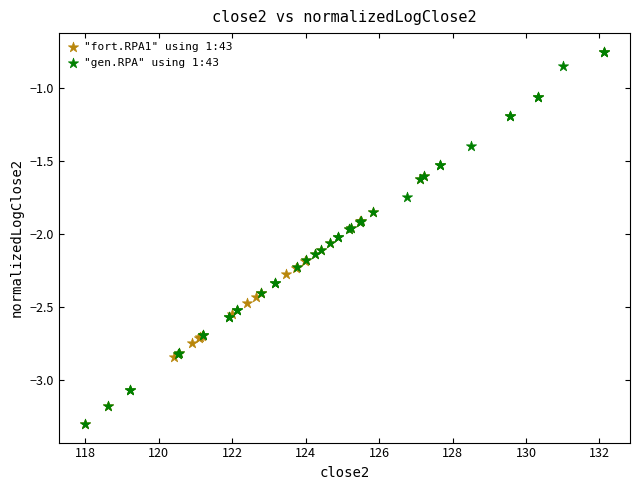

What are all the series names shown in the legend?

"fort.RPA1" using 1:43, "gen.RPA" using 1:43